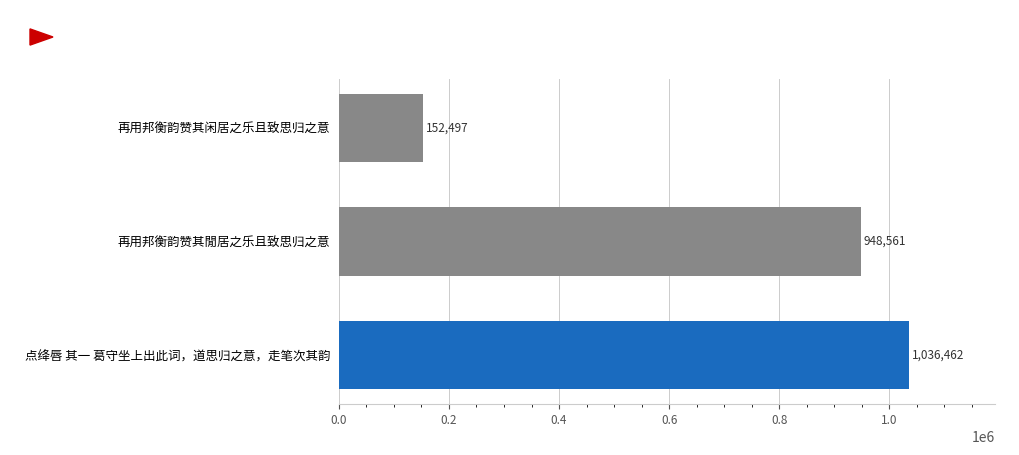

List the labels in order of value, largest first.

点绛唇 其一 葛守坐上出此词，道思归之意，走笔次其韵, 再用邦衡韵赞其閒居之乐且致思归之意, 再用邦衡韵赞其闲居之乐且致思归之意